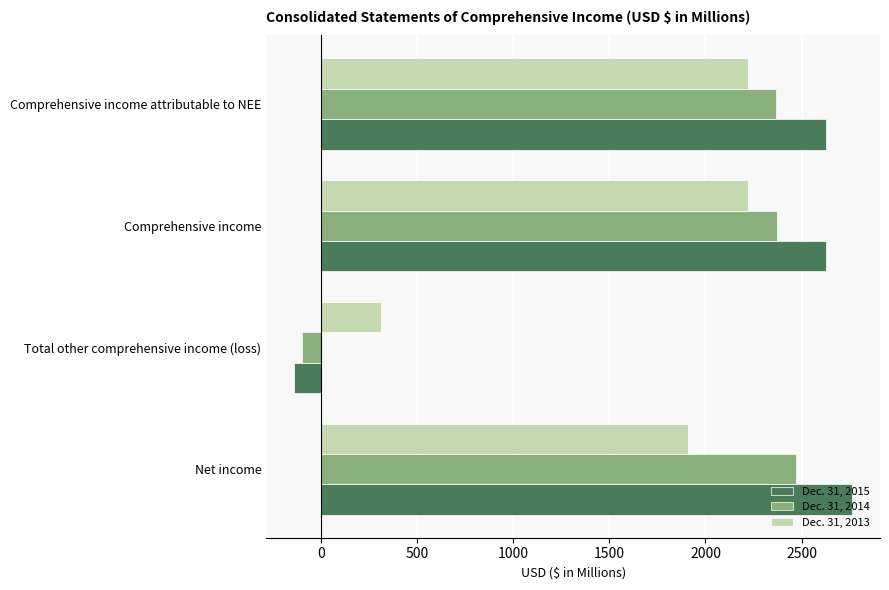

True or false: Dec. 31, 2015 has a value of 3836 at Net income.

False